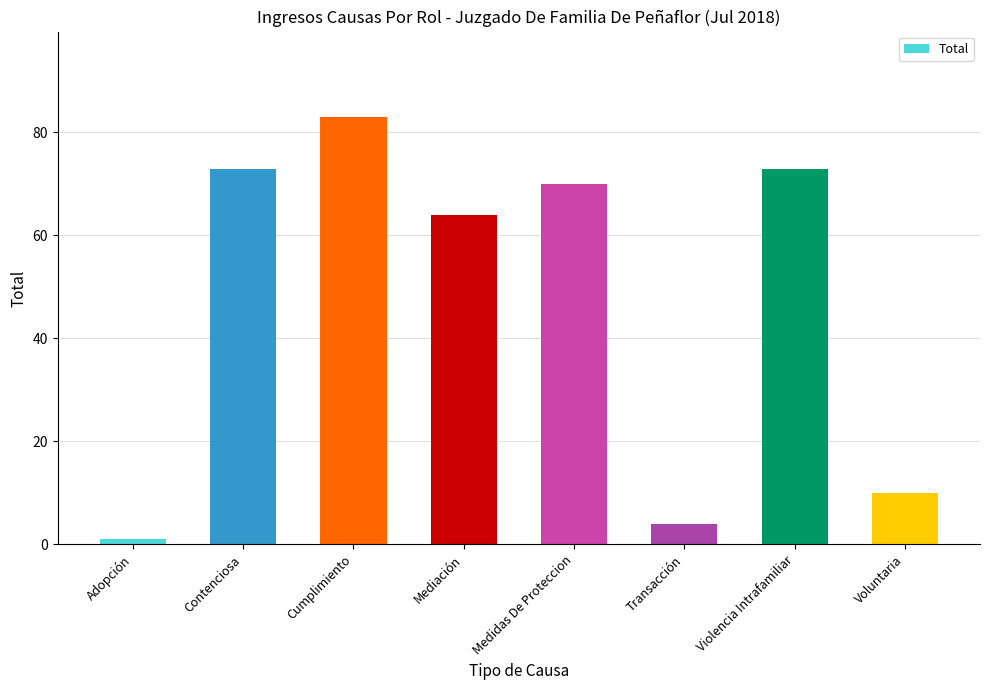

What is the label of the 1st bar from the left?

Adopción